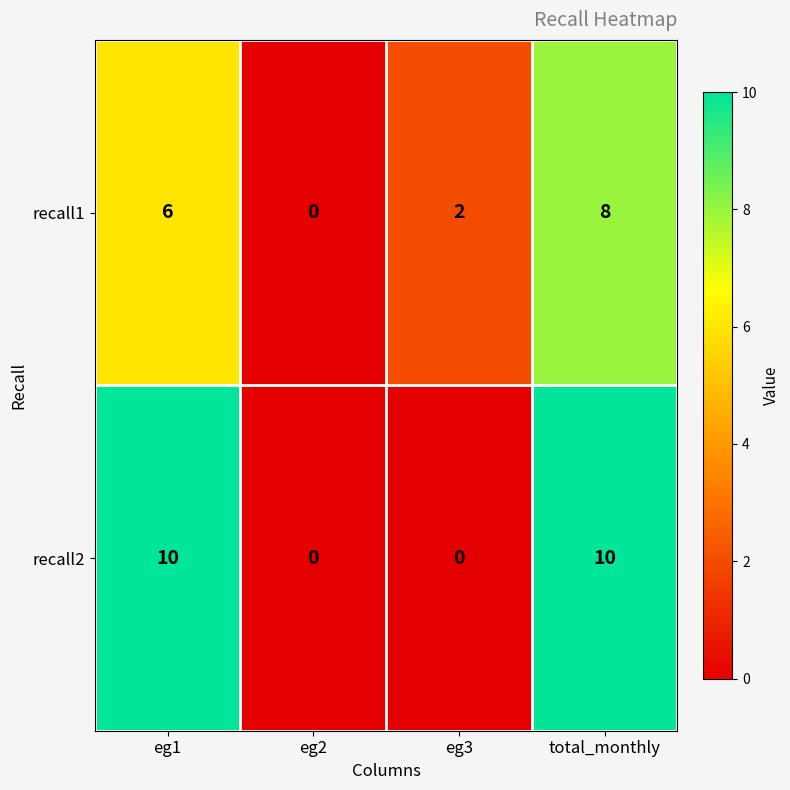

How many positive values does the recall2 series have?

2